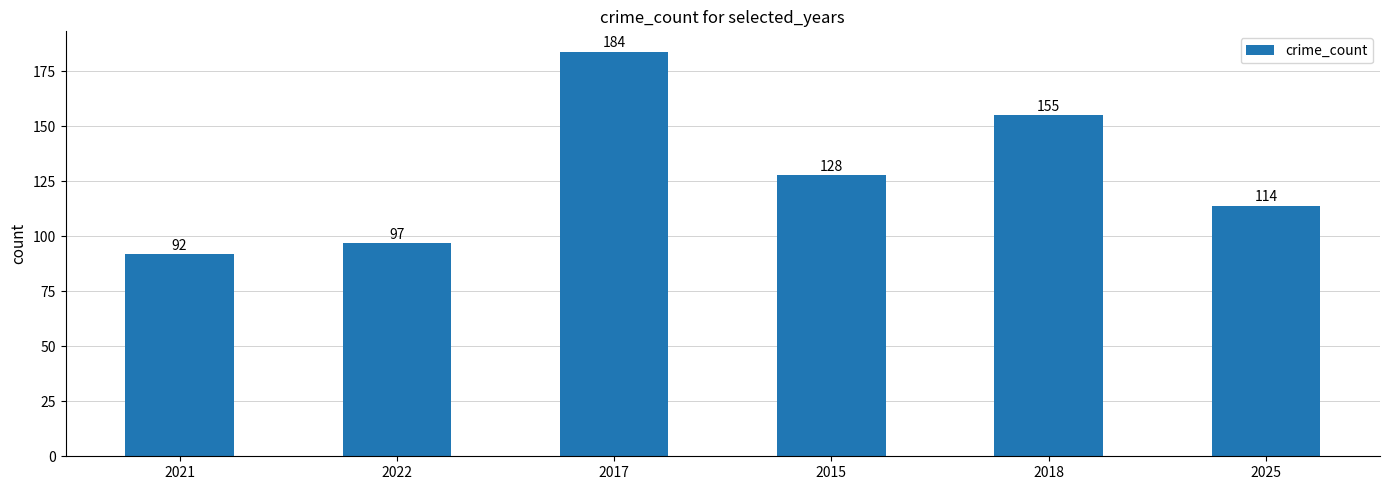

The chart shows a value of 128 at 2015. True or false?

True